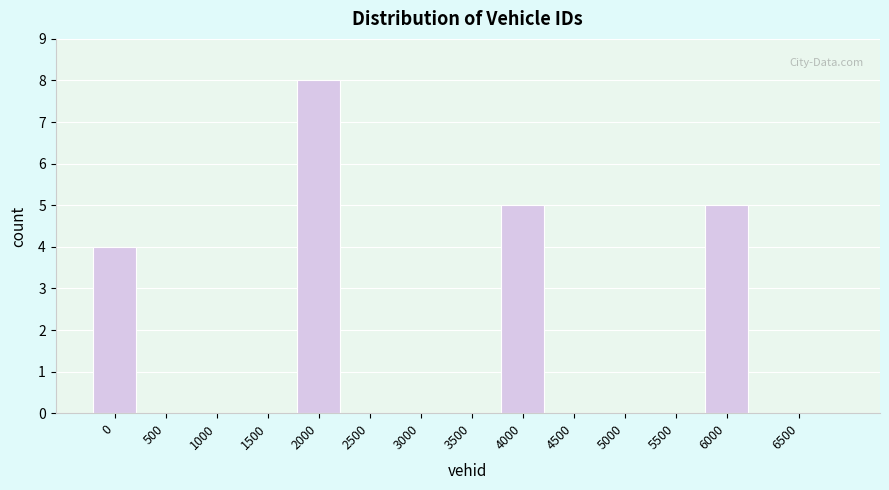

Reading left to right, what are all the values shown in this chart?

0=4	500=0	1000=0	1500=0	2000=8	2500=0	3000=0	3500=0	4000=5	4500=0	5000=0	5500=0	6000=5	6500=0